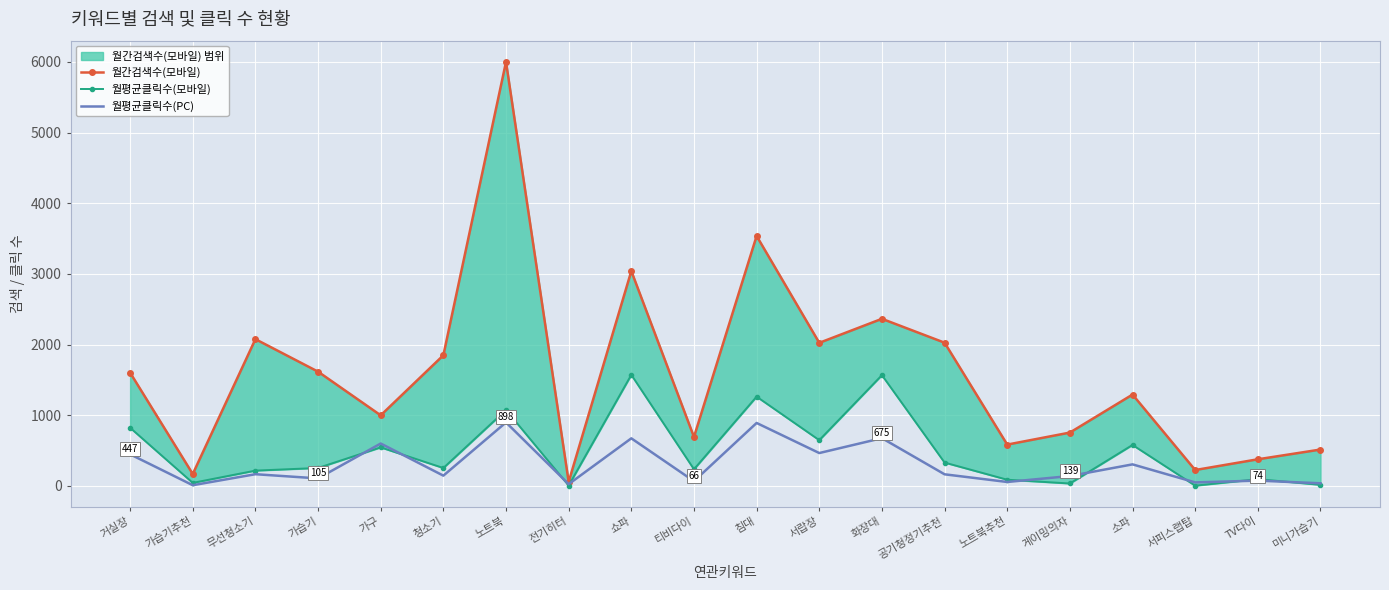

Where is 월간검색수(모바일) nearest to the value 3028?

쇼파